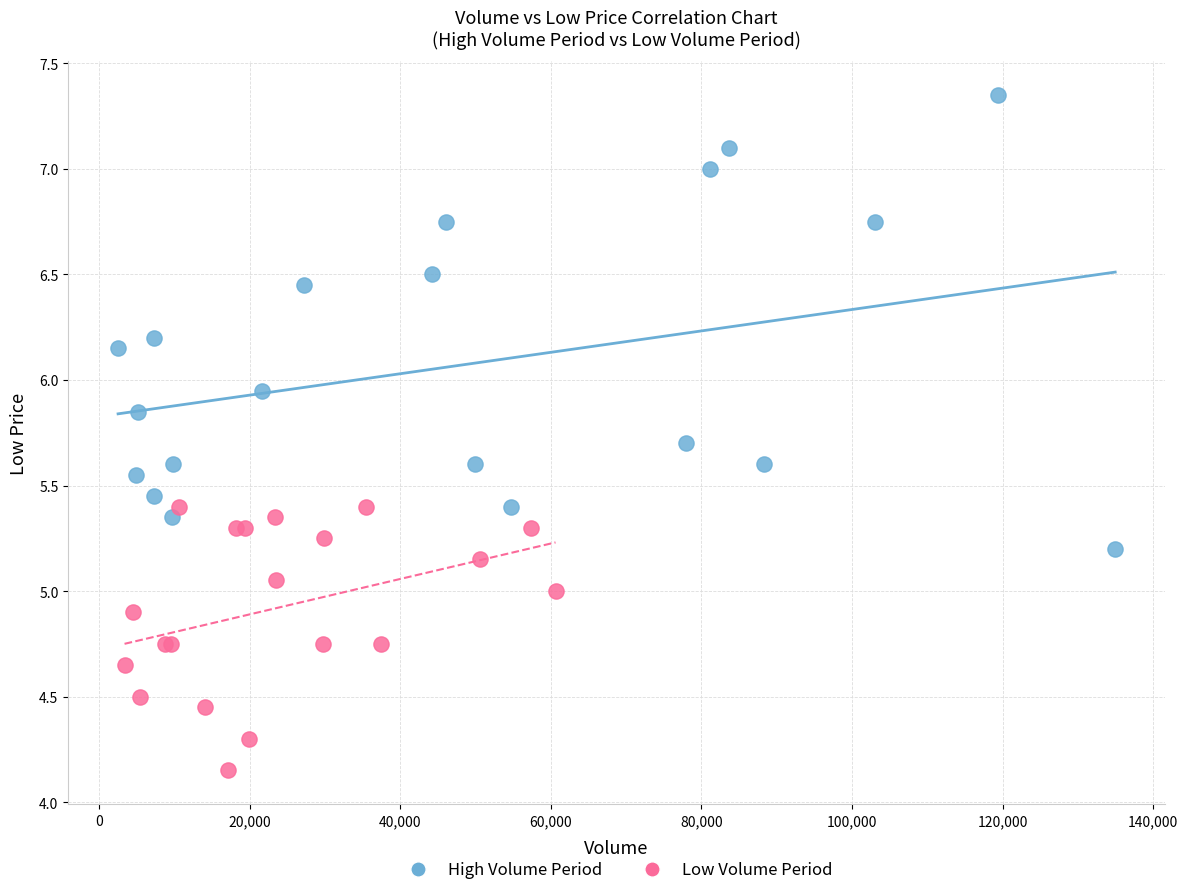

What are all the series names shown in the legend?

High Volume Period, Low Volume Period